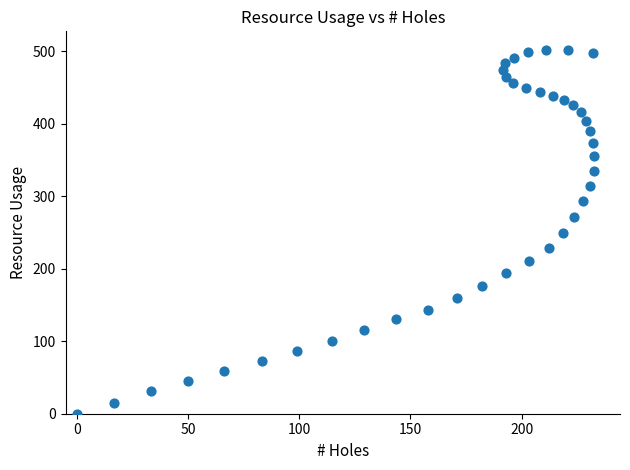

What is the range of Y values (max minus min)?

502.5